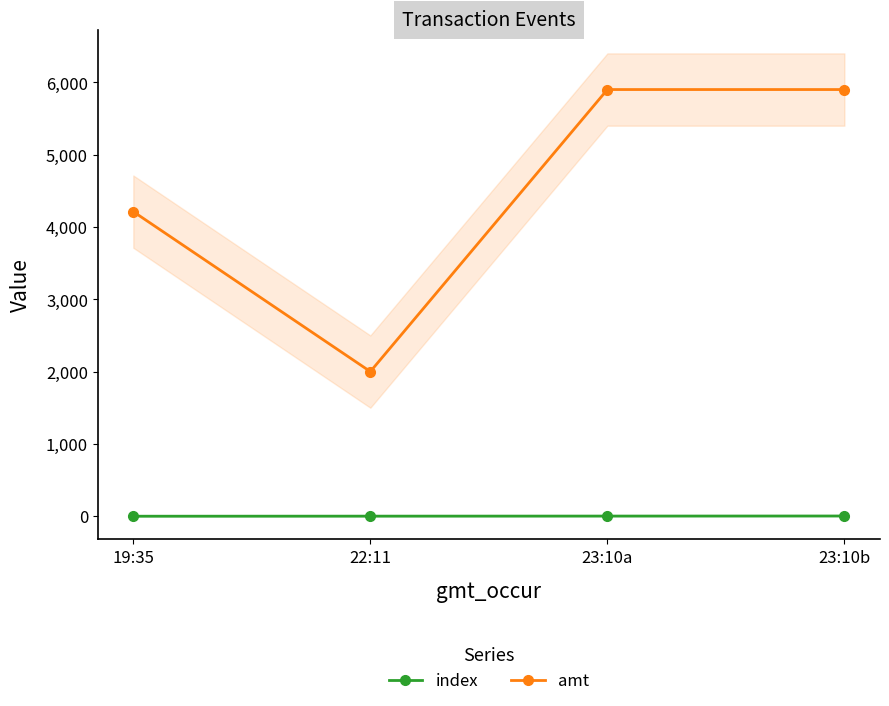

What is the greatest value displayed?

5900